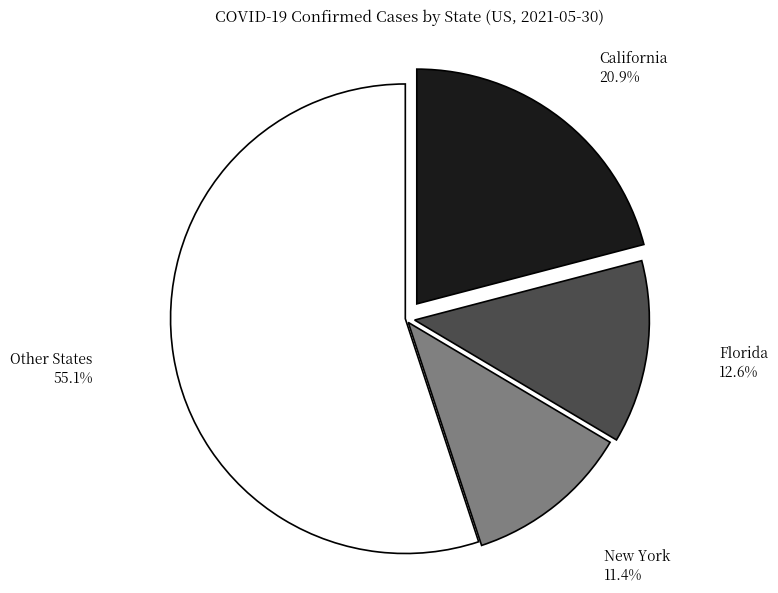

Is there a majority slice in this chart?

Yes